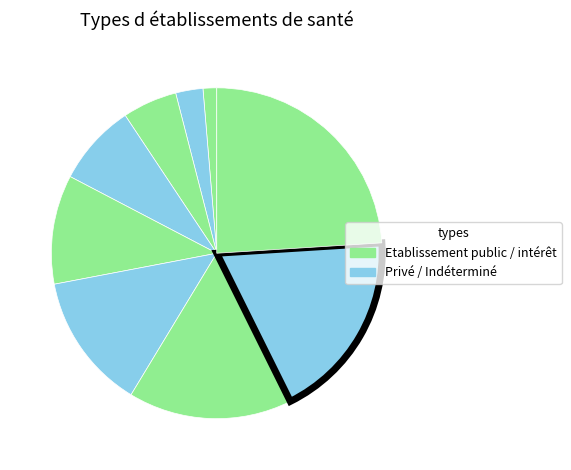

How many segments does this pie chart have?

9